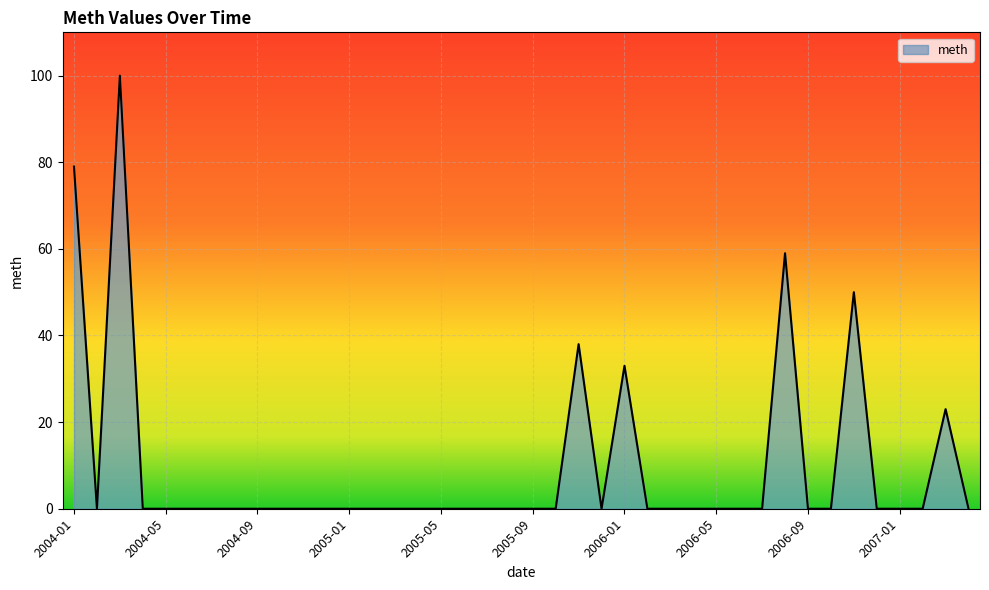

Reading left to right, list all the values displayed in this chart.

79	0	100	0	0	0	0	0	0	0	0	0	0	0	0	0	0	0	0	0	0	0	38	0	33	0	0	0	0	0	0	59	0	0	50	0	0	0	23	0